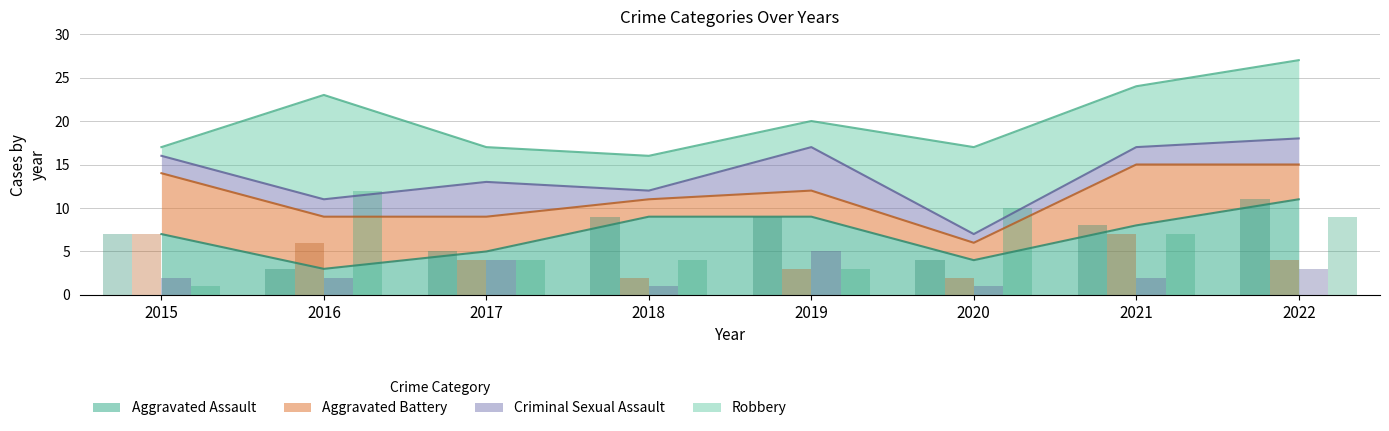

The value of Criminal Sexual Assault at 2019 is 3. True or false?

False